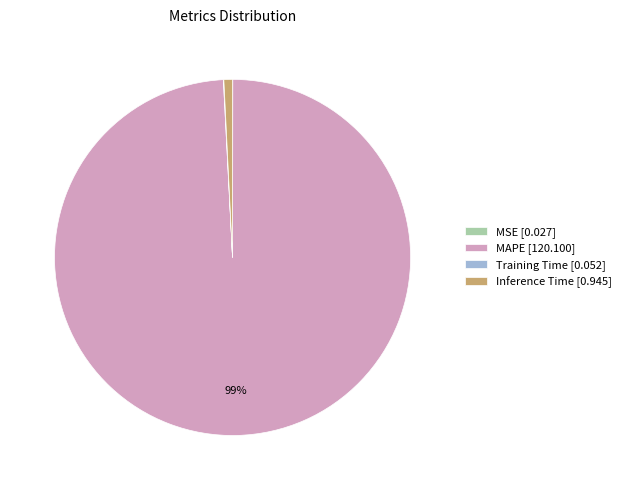

To the nearest percent, what is the difference between the largest and smallest slice percentages?

99%